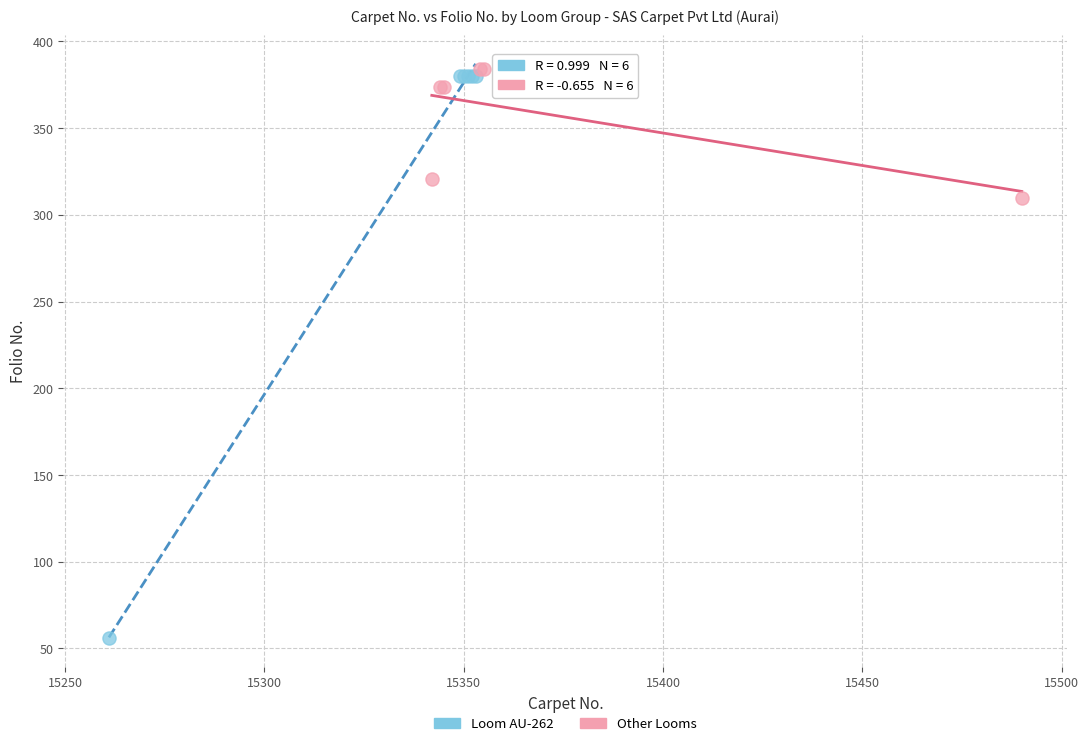

Which series has the widest spread of Y values?

Loom AU-262